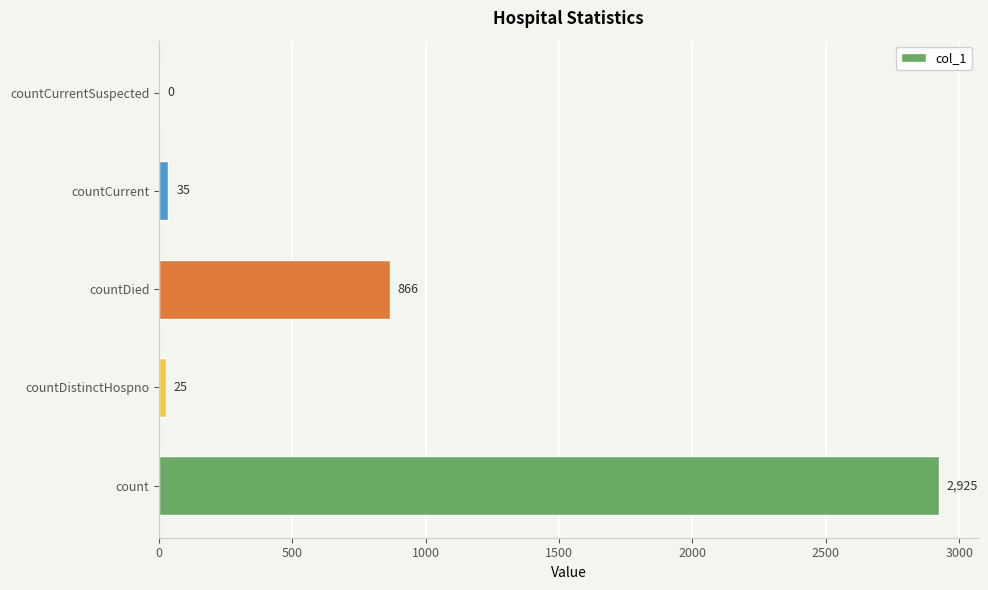

Reading bottom to top, list all the values displayed in this chart.

count=2925	countDistinctHospno=25	countDied=866	countCurrent=35	countCurrentSuspected=0